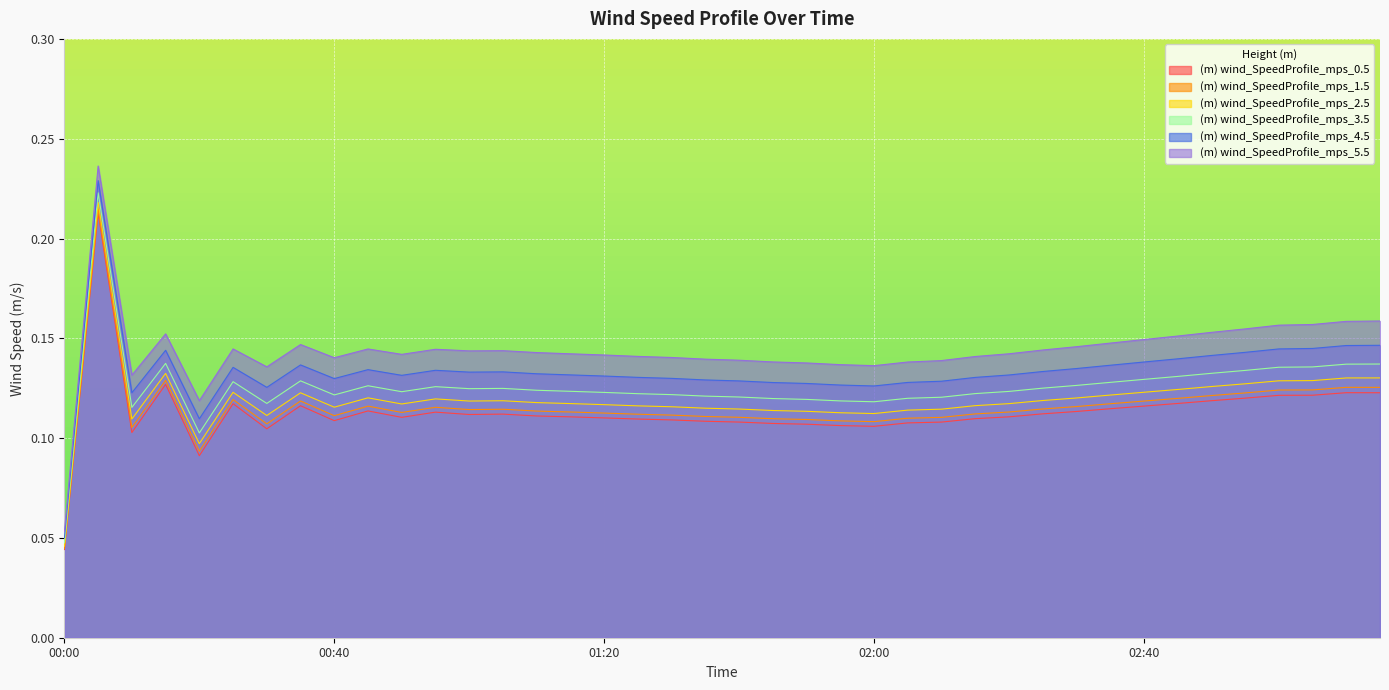

Which series has the largest total across all categories?

(m) wind_SpeedProfile_mps_5.5